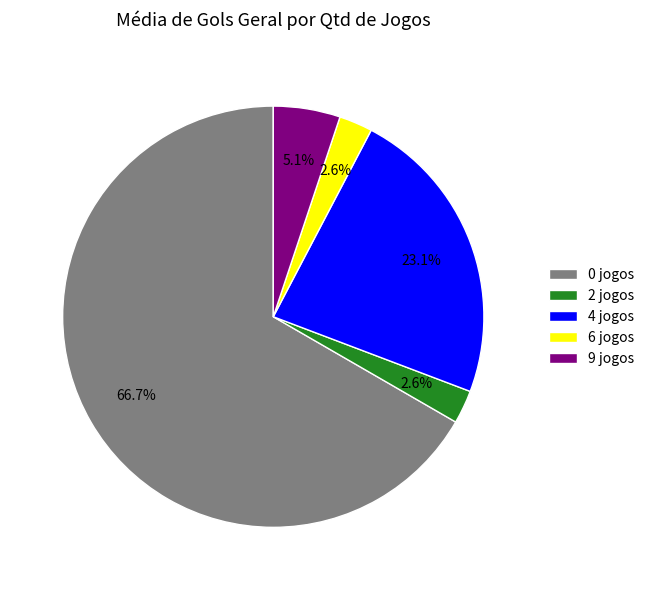

Does 0 jogos represent more than half of the total?

Yes